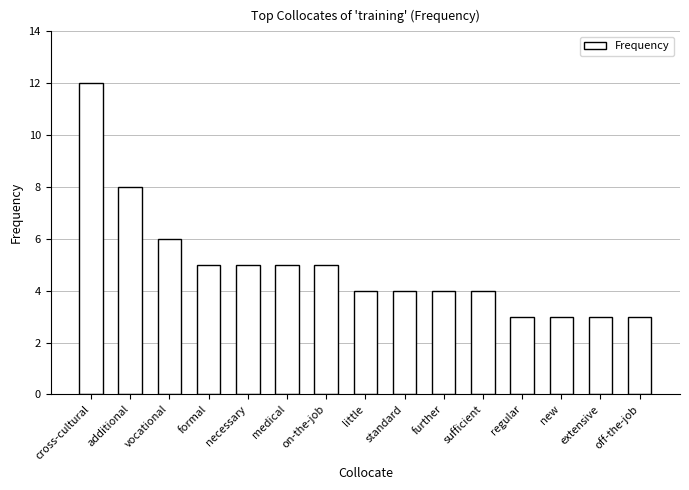

What is the difference between the maximum and minimum values?

9